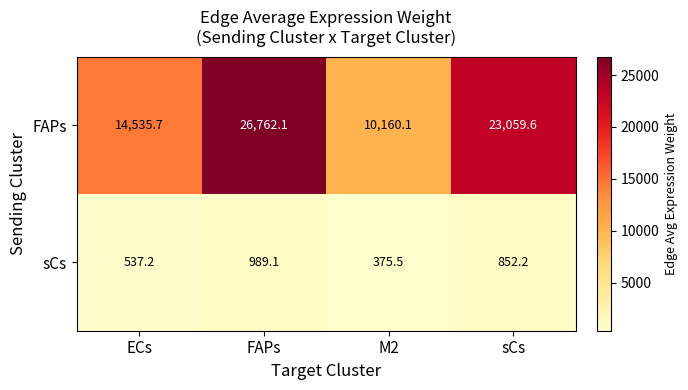

At which label does sCs reach its peak?

FAPs